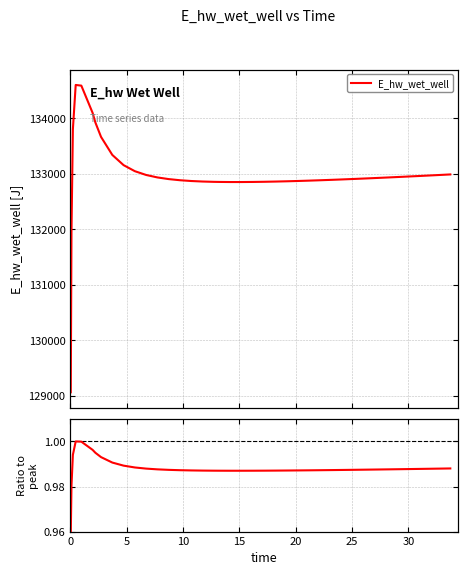

The value at 20 is 1.0. True or false?

True